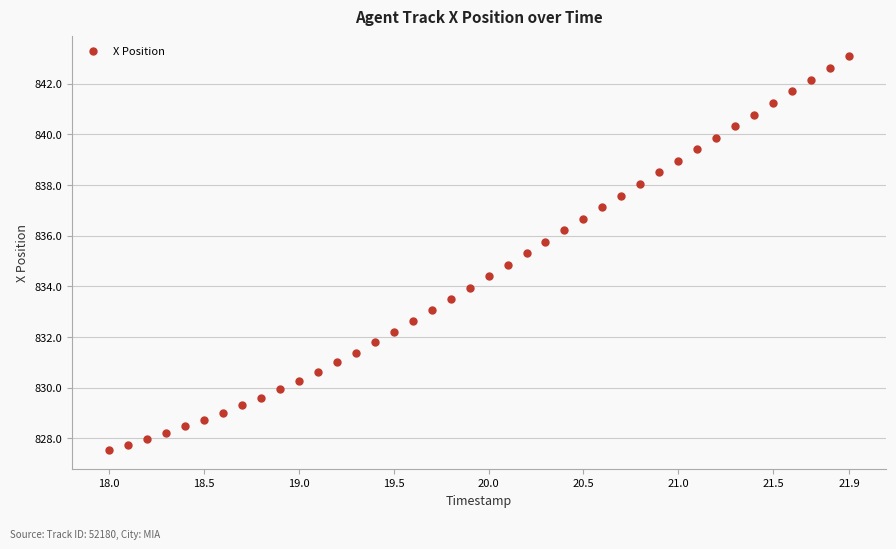

What is the range of X values (max minus min)?

3.9